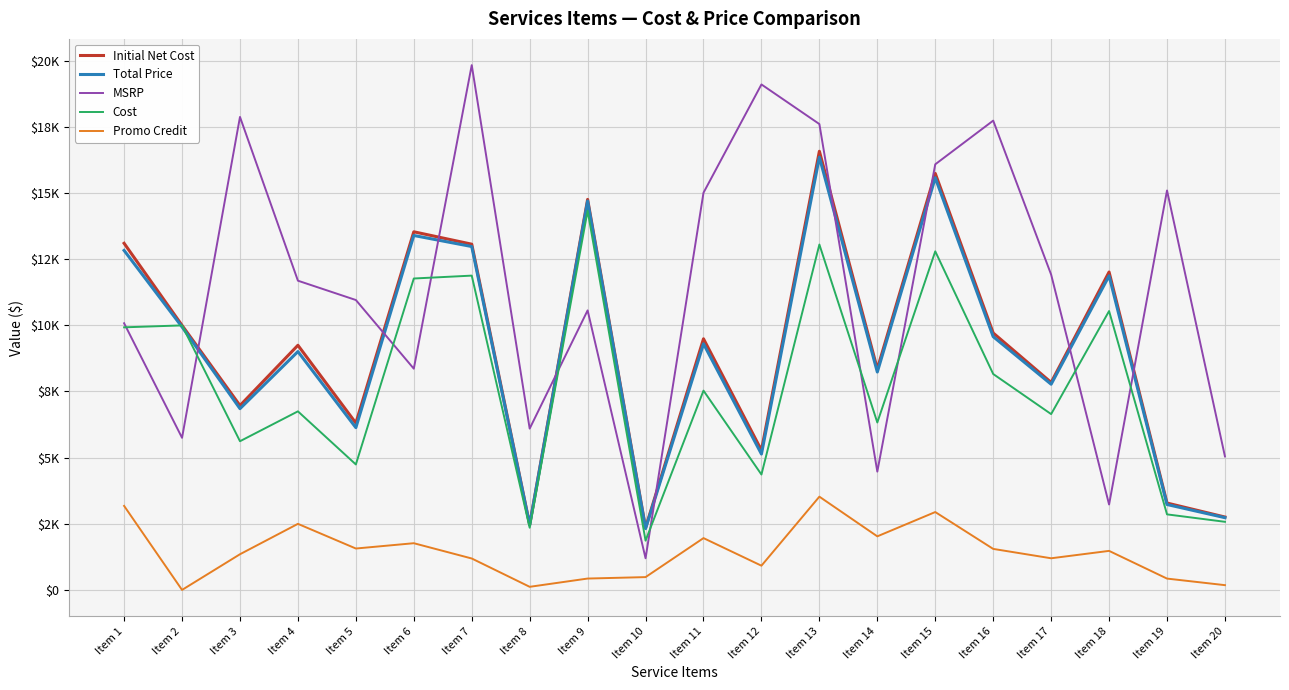

How many interior local valleys does the Initial Net Cost series have?

7